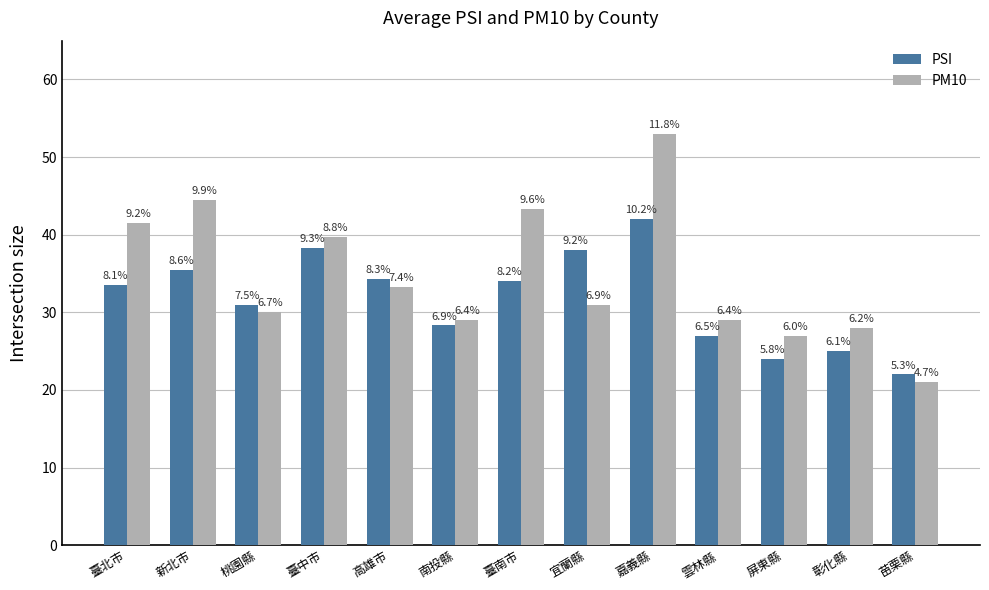

How many bars are there in total?

26